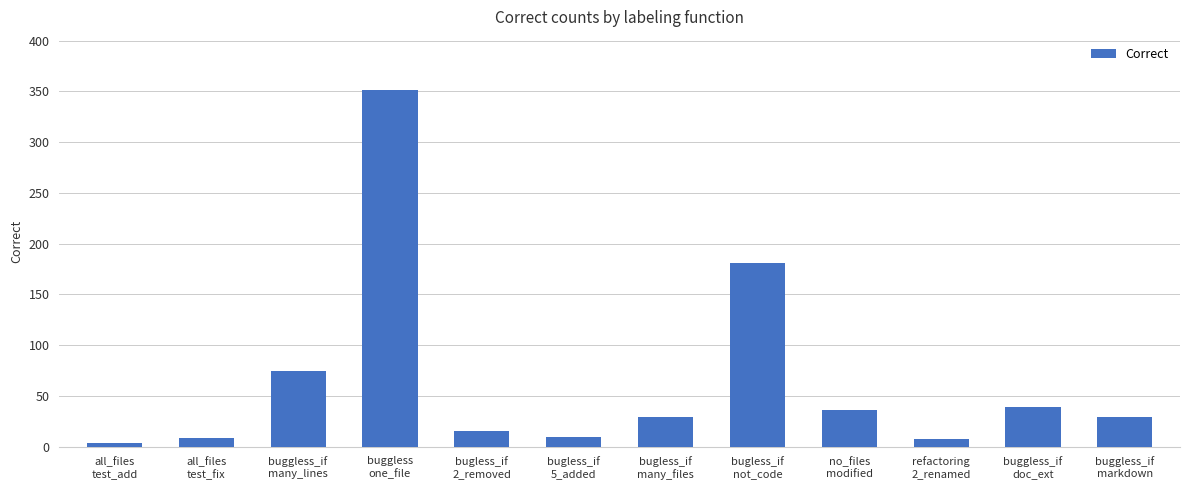

The chart shows a value of 351 at buggless
one_file. True or false?

True